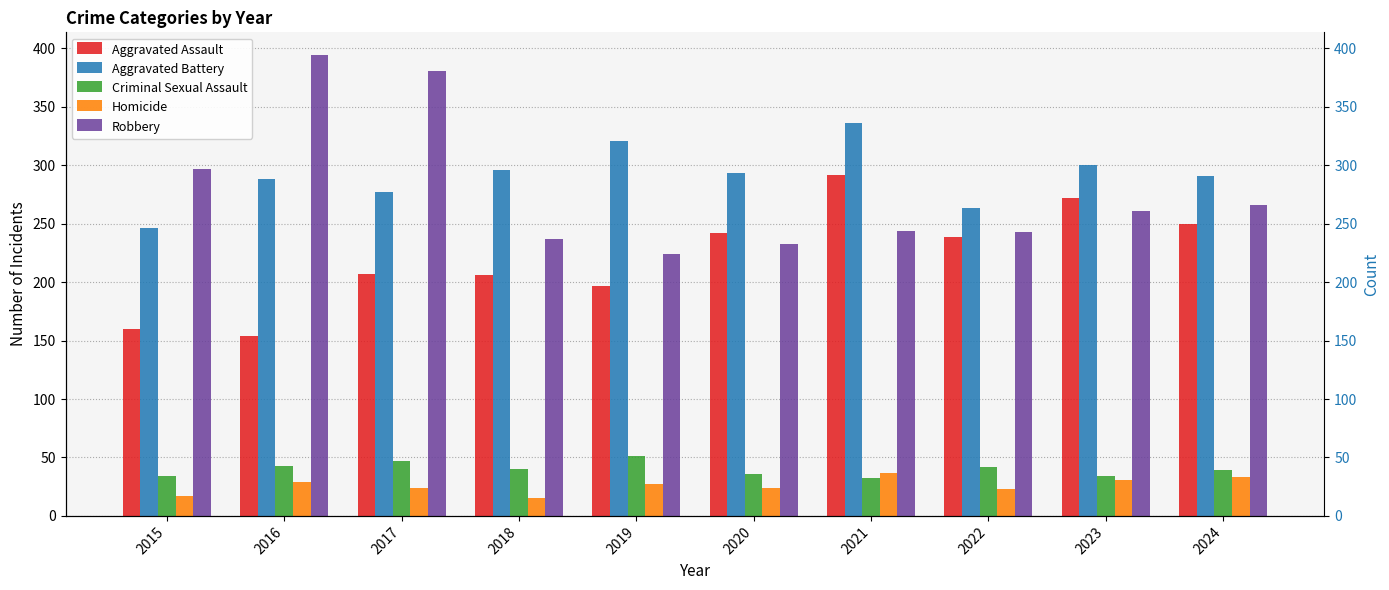

Which category has the lowest value in the Aggravated Battery series?

2015